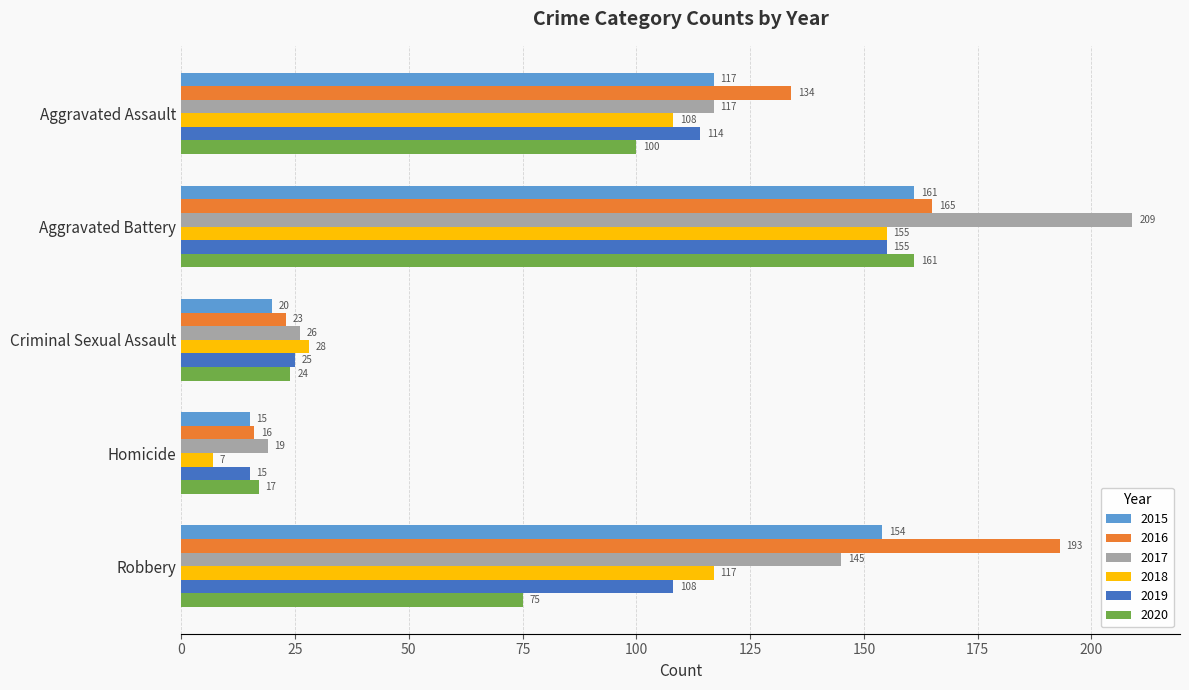

True or false: 2020 has a value of 17 at Homicide.

True